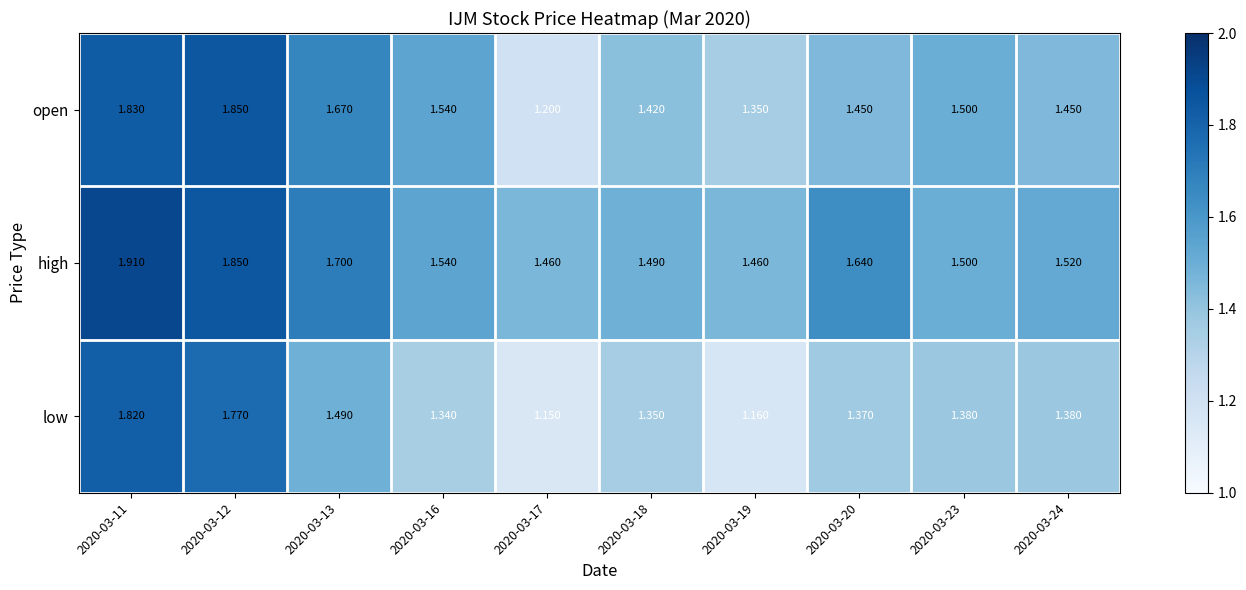

Is the value of low at 2020-03-16 greater than the value of open at 2020-03-13?

No